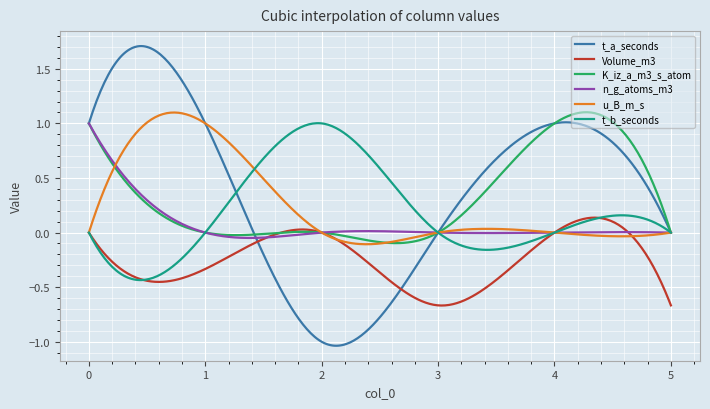

True or false: u_B_m_s has more than 1 interior local peaks.

True